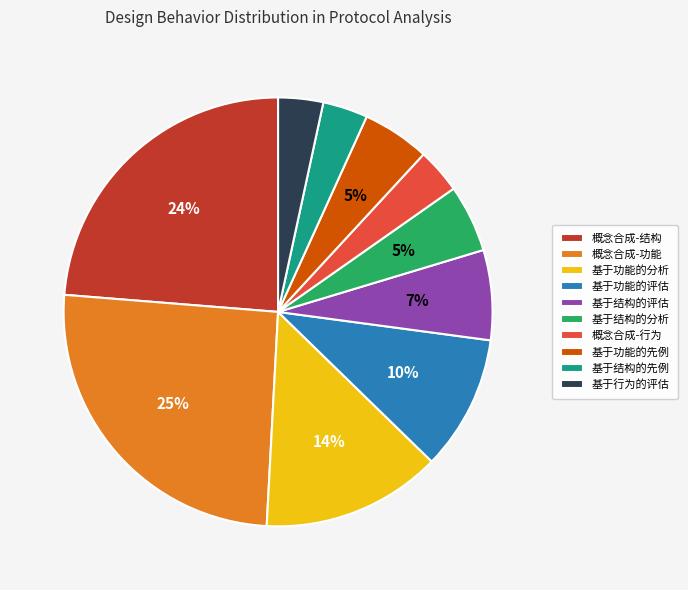

Which has a higher value, 概念合成-行为 or 基于功能的评估?

基于功能的评估